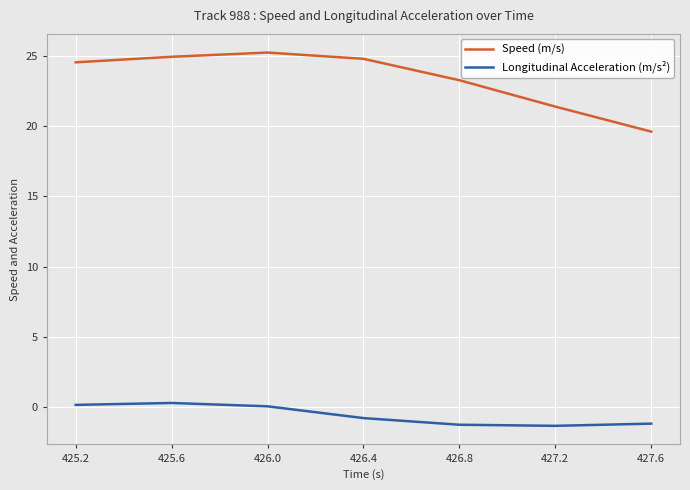

What is the smallest value displayed?

-1.3